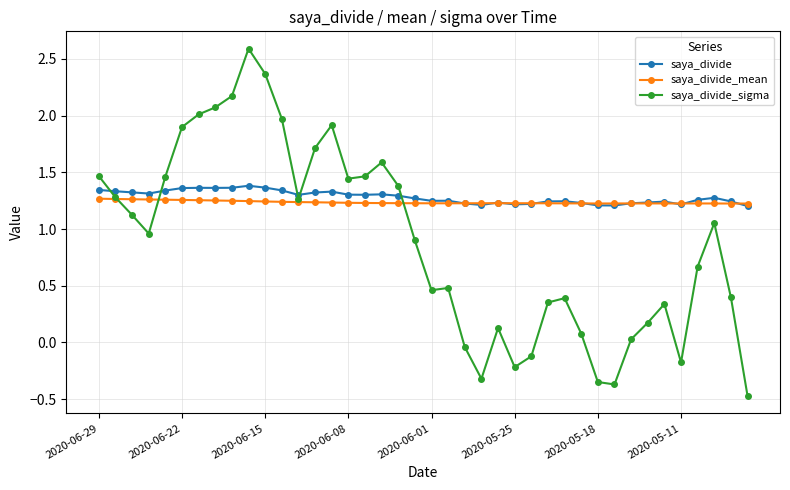

True or false: saya_divide and saya_divide_sigma intersect in this chart.

True